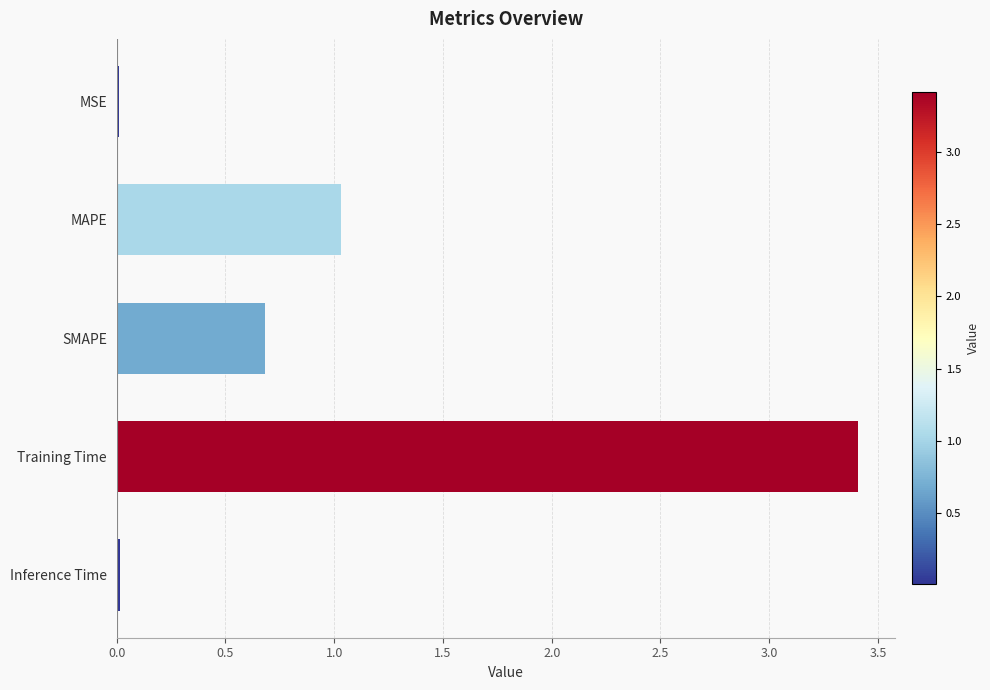

What is the sum of all values?

5.1